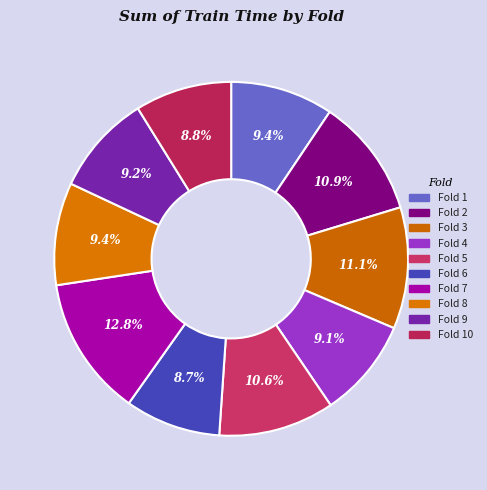

How many slices are in this pie chart?

10